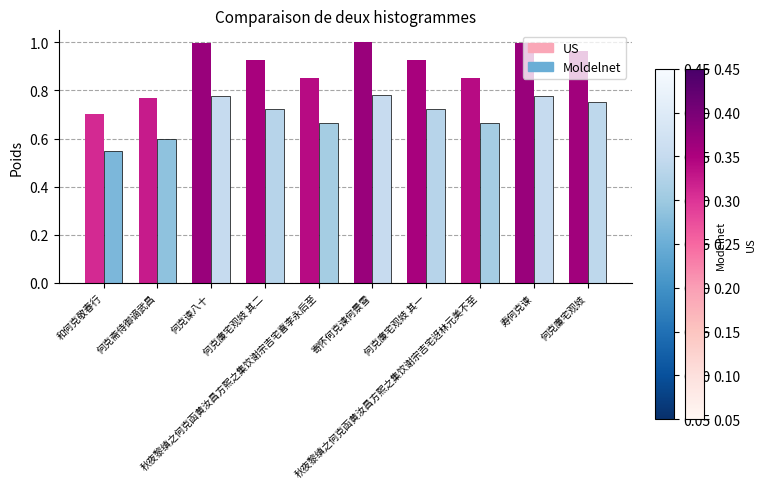

At how many categories does at least one series exceed 0?

10